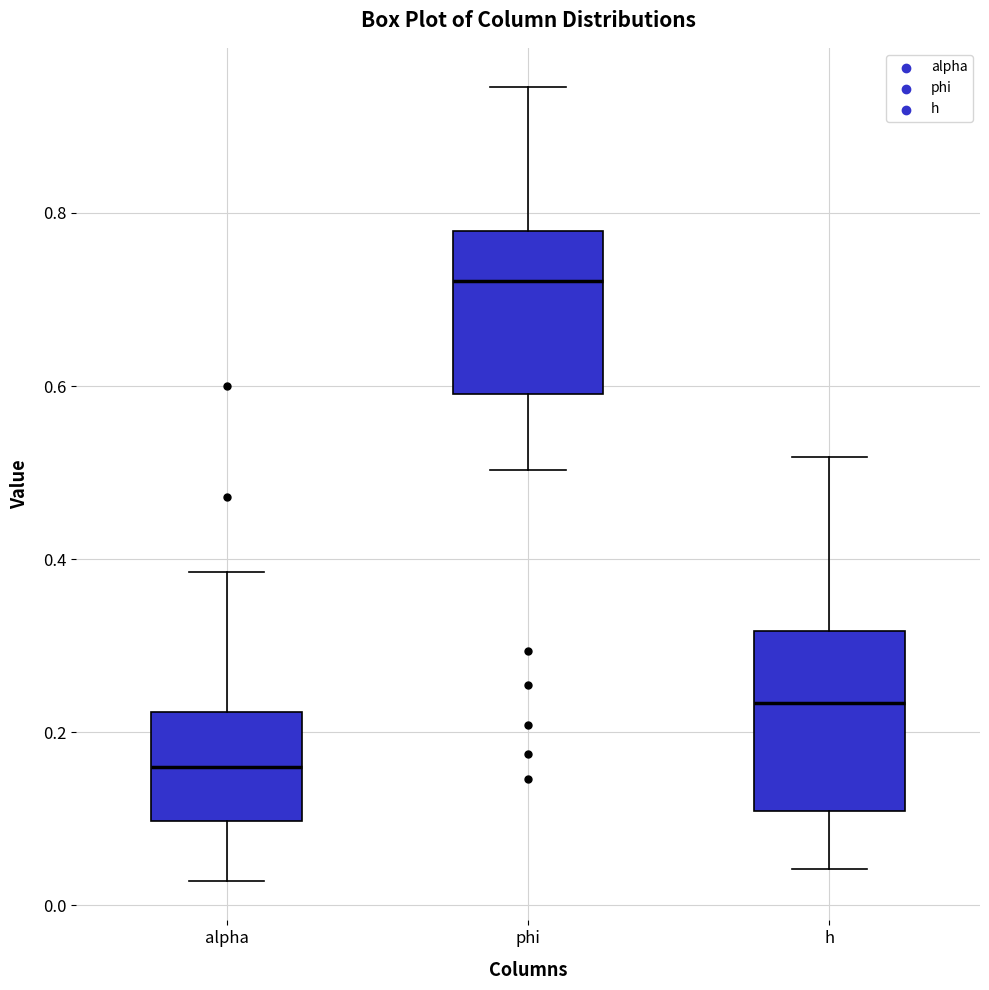

Reading left to right, transcribe this box plot: for each box, give where its median line is, the range the box spans, and where its two whiskers end, as read against the y-axis. The values are not printed on the chart, so give them approximately, as read against the axis.

alpha: median 0.16, box 0.10 to 0.22, whiskers 0.02 to 0.38
phi: median 0.72, box 0.60 to 0.78, whiskers 0.50 to 0.94
h: median 0.24, box 0.10 to 0.32, whiskers 0.04 to 0.52